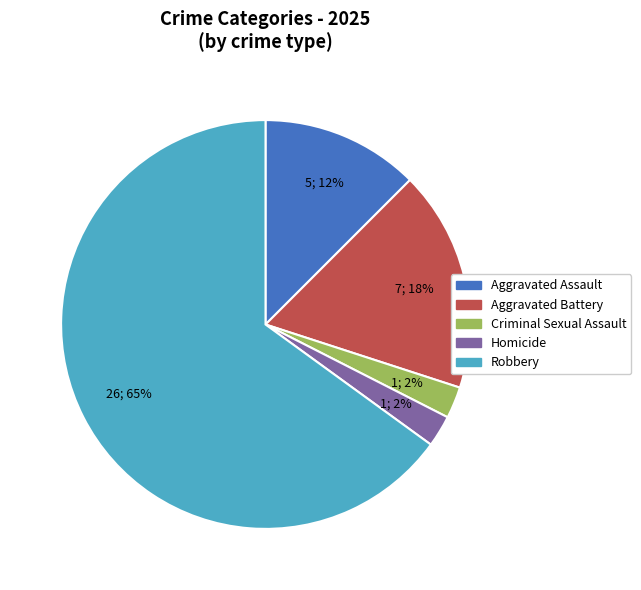

How many segments does this pie chart have?

5